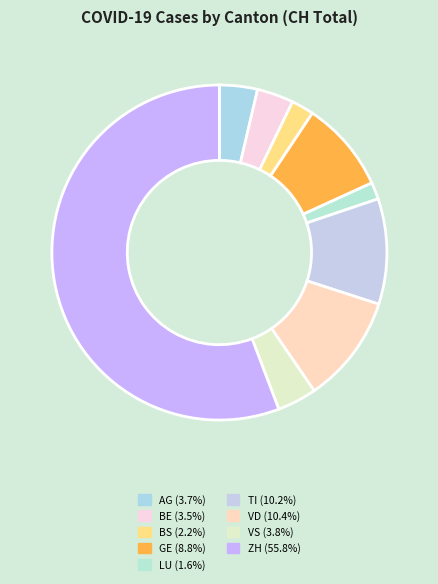

Which slice is the smallest?

LU